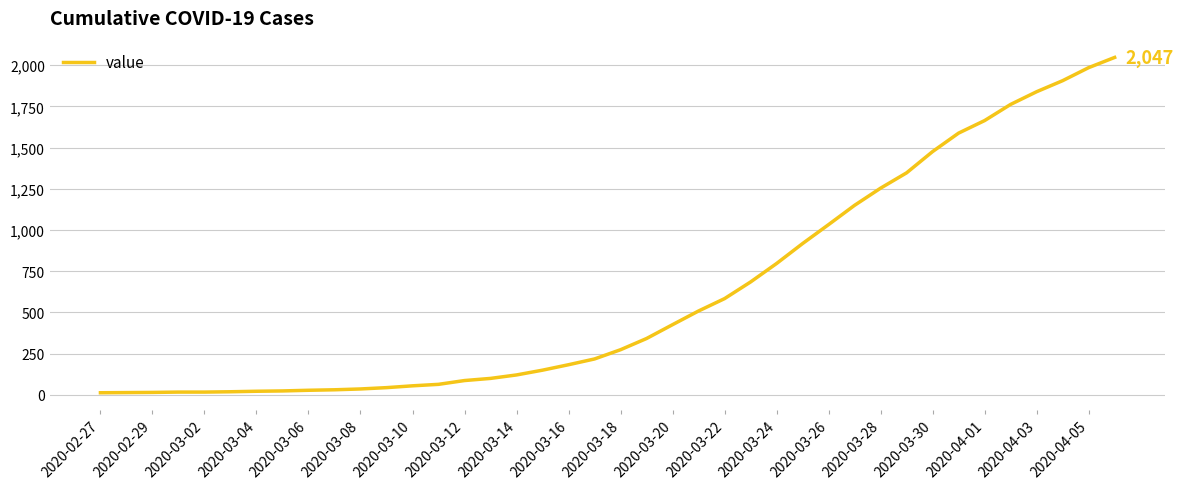

What is the greatest value displayed?

2047